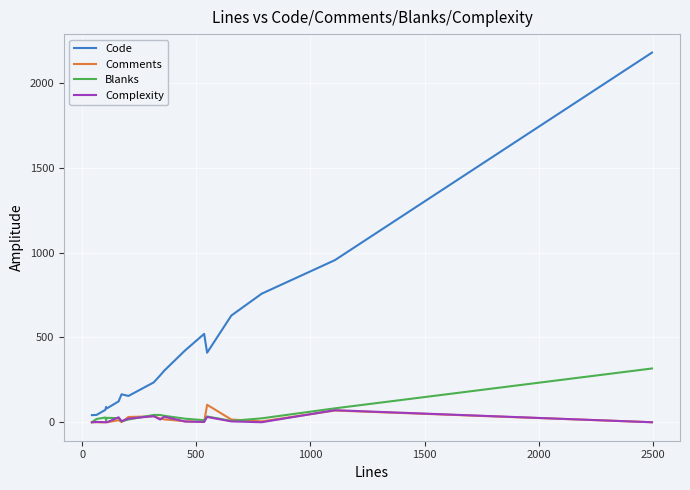

What is the maximum value for Code?

2180